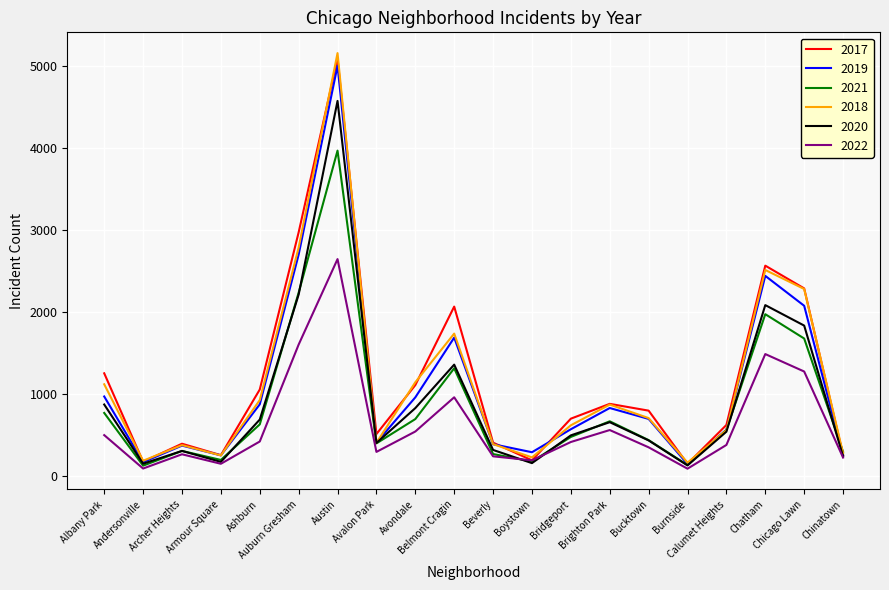

Which series has the widest spread of values?

2018